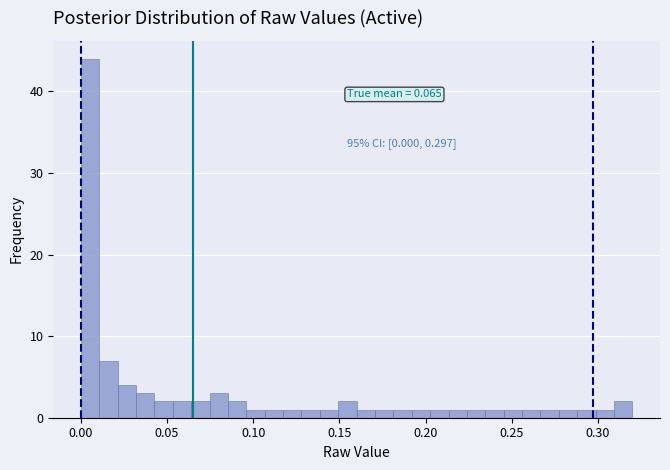

Read against the x-axis, roughly where is the centre of the tallest bar?

0.005